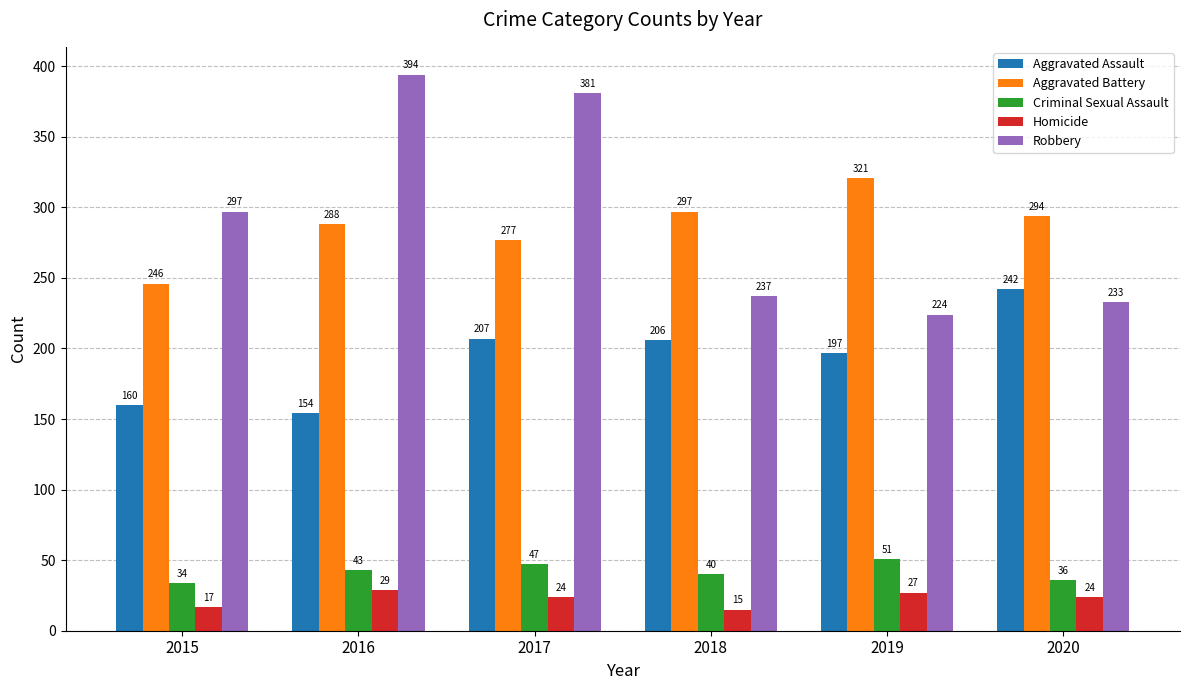

What are all the series names shown in the legend?

Aggravated Assault, Aggravated Battery, Criminal Sexual Assault, Homicide, Robbery